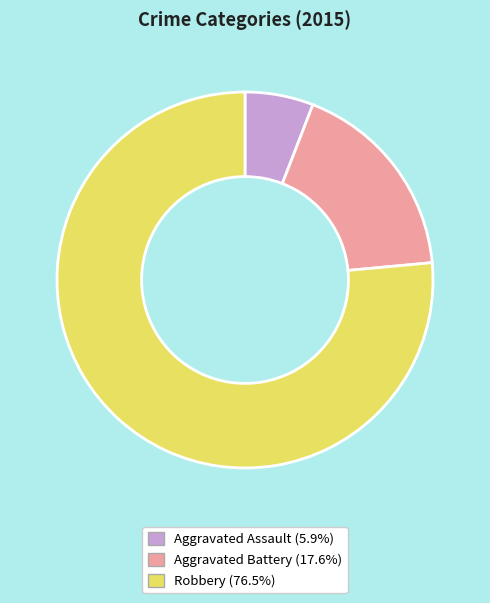

How many slices are in this pie chart?

3